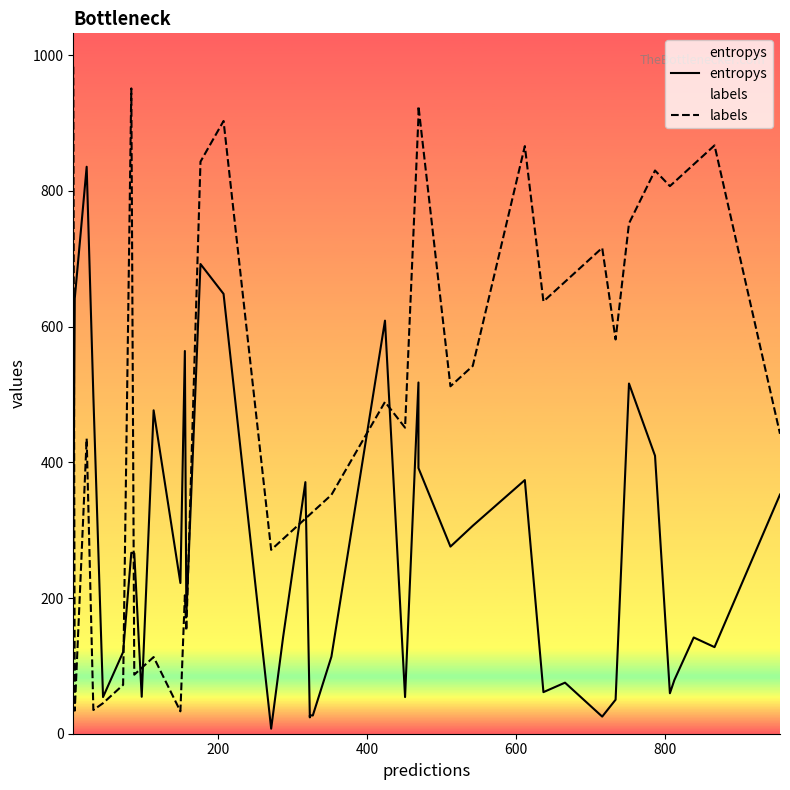

Reading left to right, what are all the values shown in this chart?

entropys: 280.7	641.6	835.5	497.3	54.0	120.4	266.7	265.8	54.4	476.6	222.1	564.0	174.8	692.2	648.2	7.4	141.9	370.8	24.1	27.0	26.9	113.6	608.7	54.0	517.6	391.5	275.8	306.4	373.8	61.3	75.2	25.2	50.1	516.1	409.6	59.6	79.1	141.8	127.6	352.5
labels: 983.0	34.0	435.0	35.0	45.0	72.0	951.0	87.0	97.0	113.0	33.0	204.0	152.0	843.0	903.0	271.0	287.0	317.0	323.0	323.0	327.0	352.0	489.0	451.0	909.0	925.0	512.0	542.0	866.0	637.0	666.0	716.0	581.0	752.0	830.0	807.0	813.0	839.0	867.0	442.0